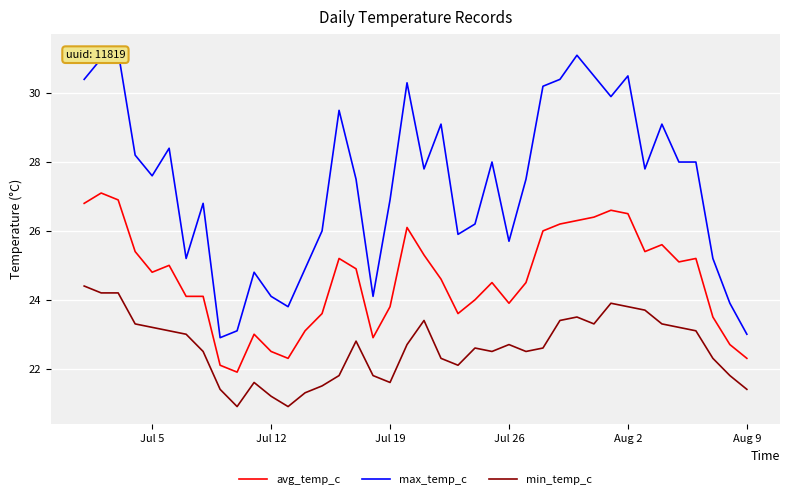

What is the maximum value for min_temp_c?

24.4